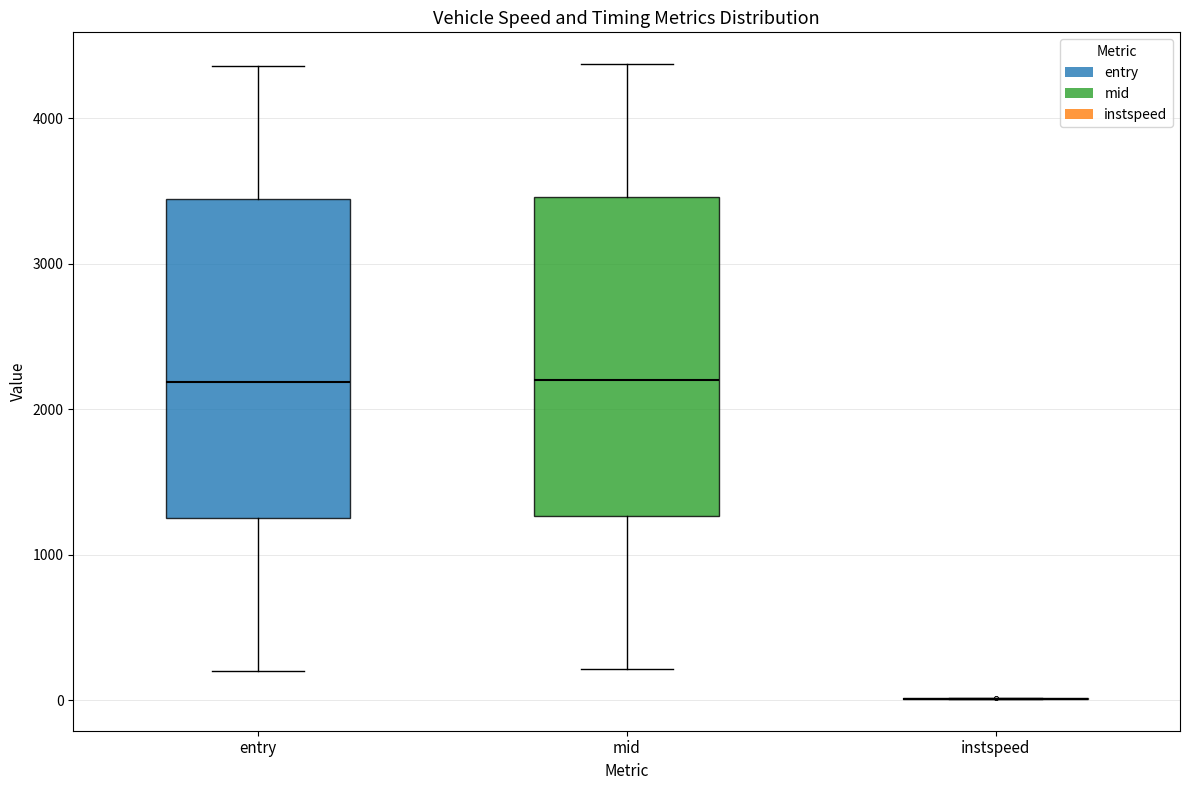

Reading left to right, transcribe this box plot: for each box, give where its median line is, the range the box spans, and where its two whiskers end, as read against the y-axis. The values are not printed on the chart, so give them approximately, as read against the axis.

entry: median 2200, box 1300 to 3400, whiskers 200 to 4400
mid: median 2200, box 1300 to 3500, whiskers 200 to 4400
instspeed: box collapsed to a line at 0, whiskers 0 to 0